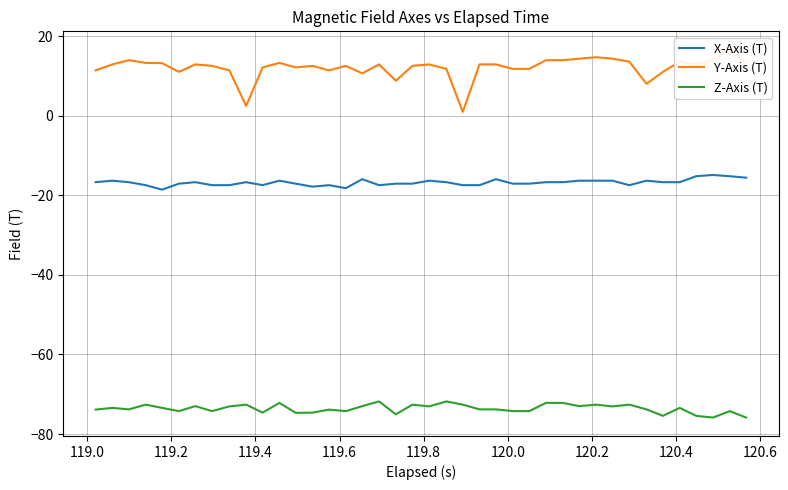

Count the number of categories in the chart.

40